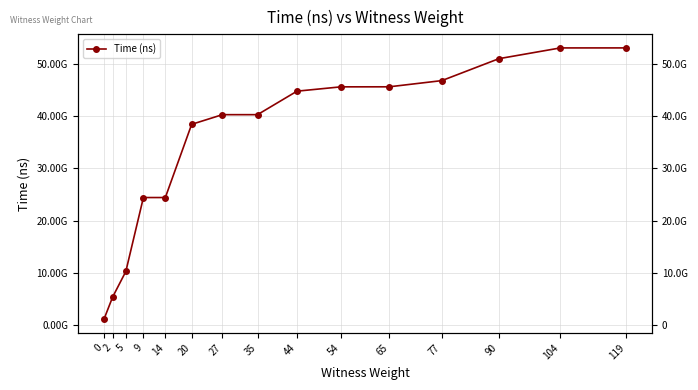

Which label corresponds to the largest value in the chart?

119